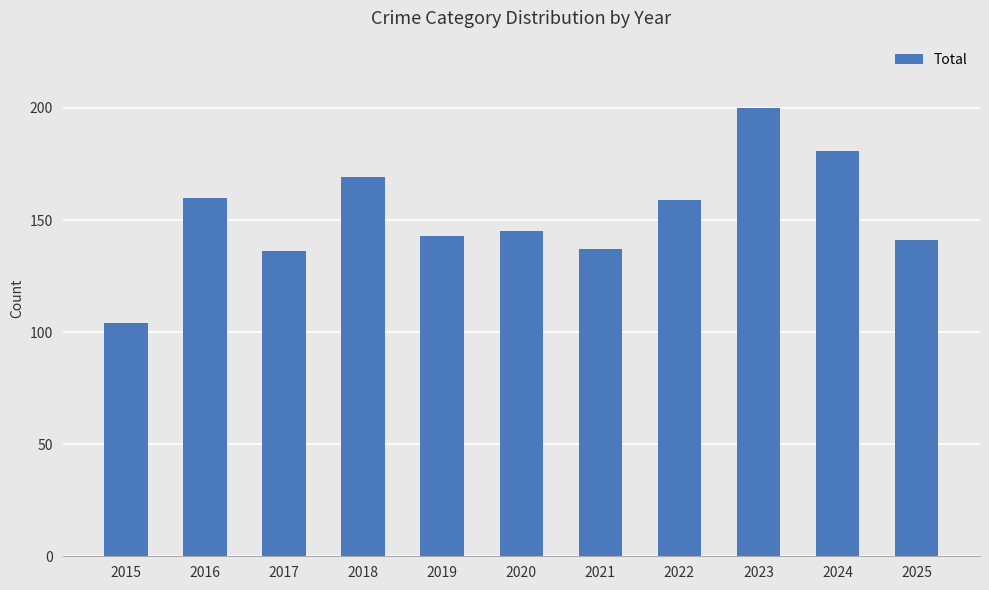

What is the smallest value displayed?

104